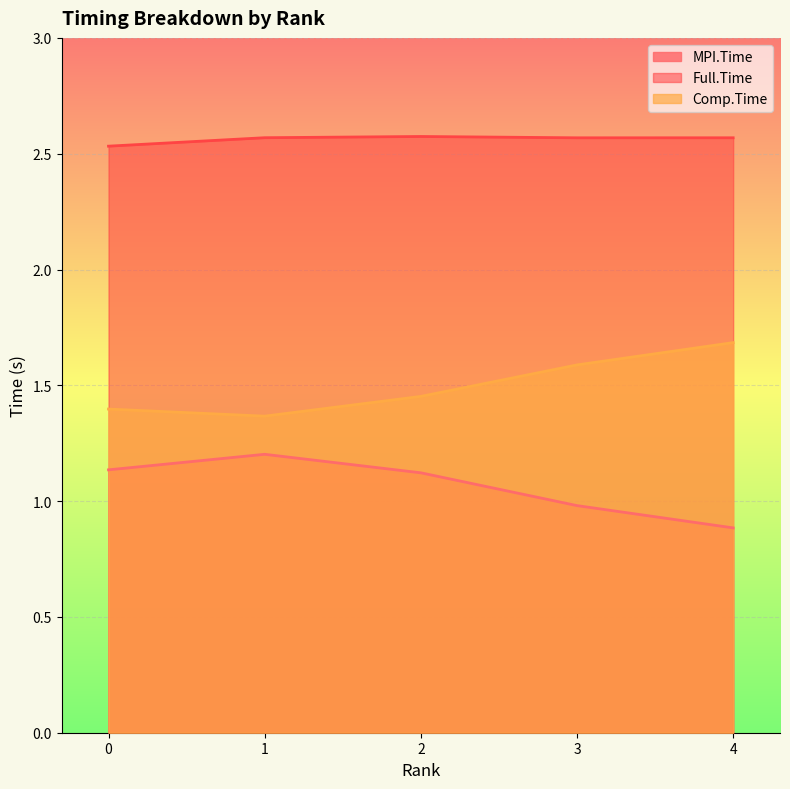

At which category does MPI.Time reach its first local peak?

1